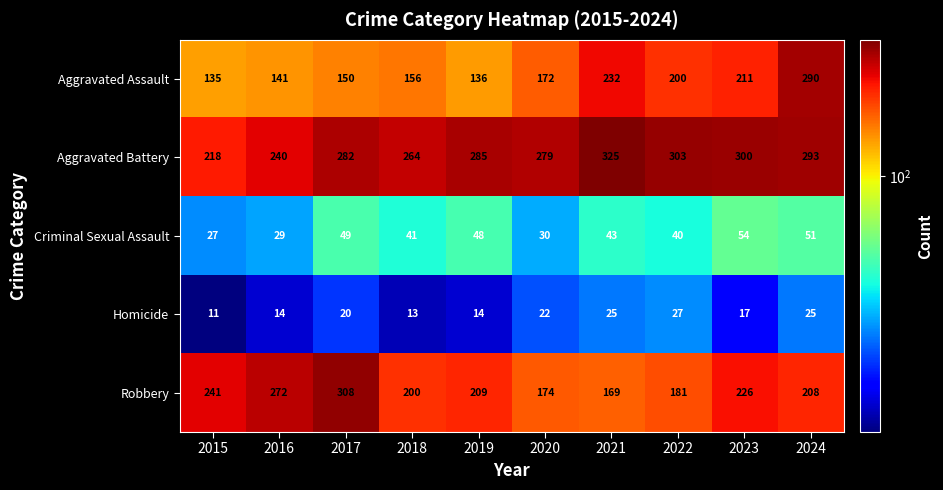

True or false: Aggravated Assault has a value of 141 at 2016.

True